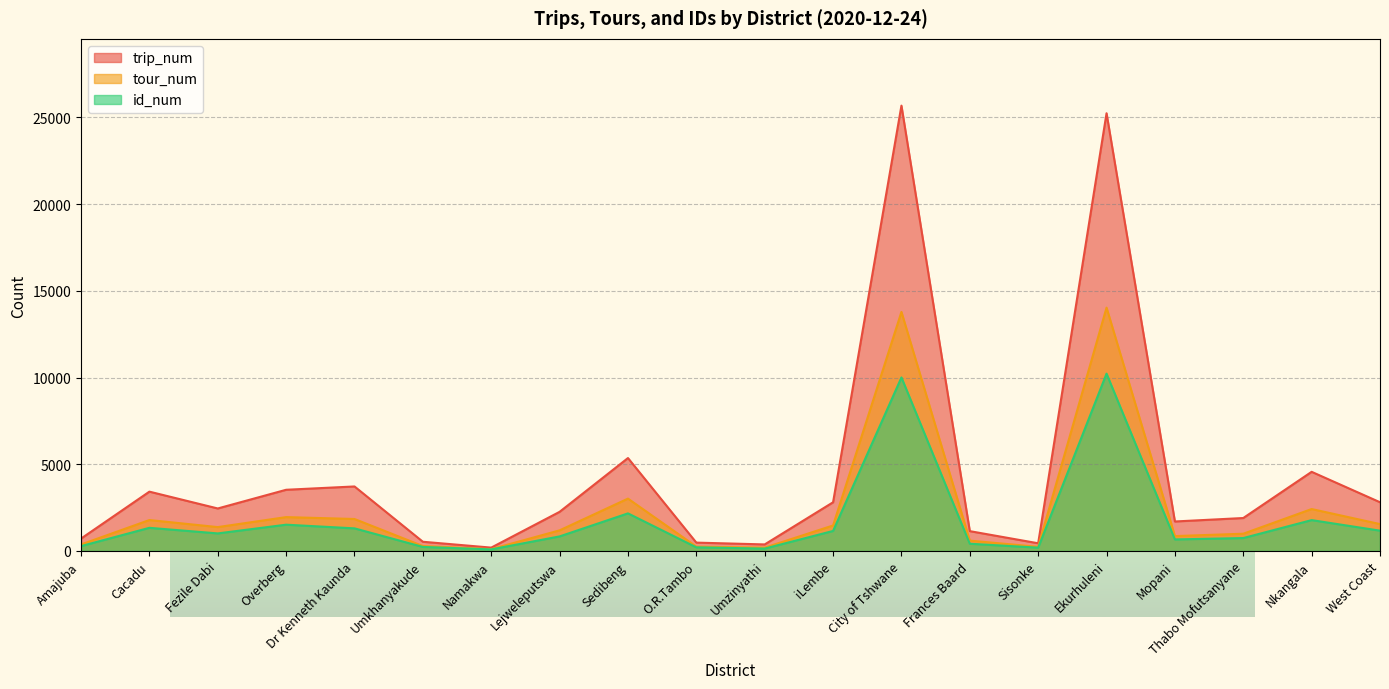

How many data points in trip_num are less than 2452?

10